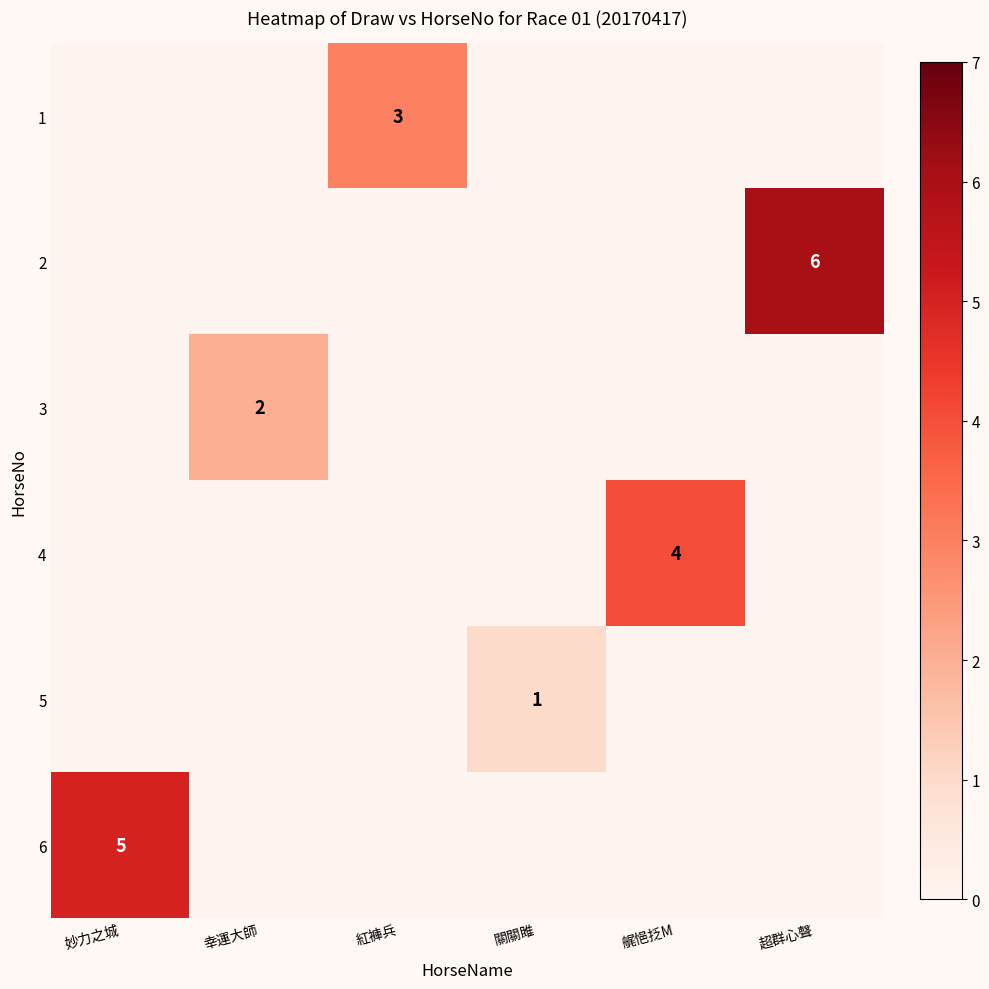

Is the value of 5 at 妙力之城 greater than the value of 2 at 艉悒抸M?

No